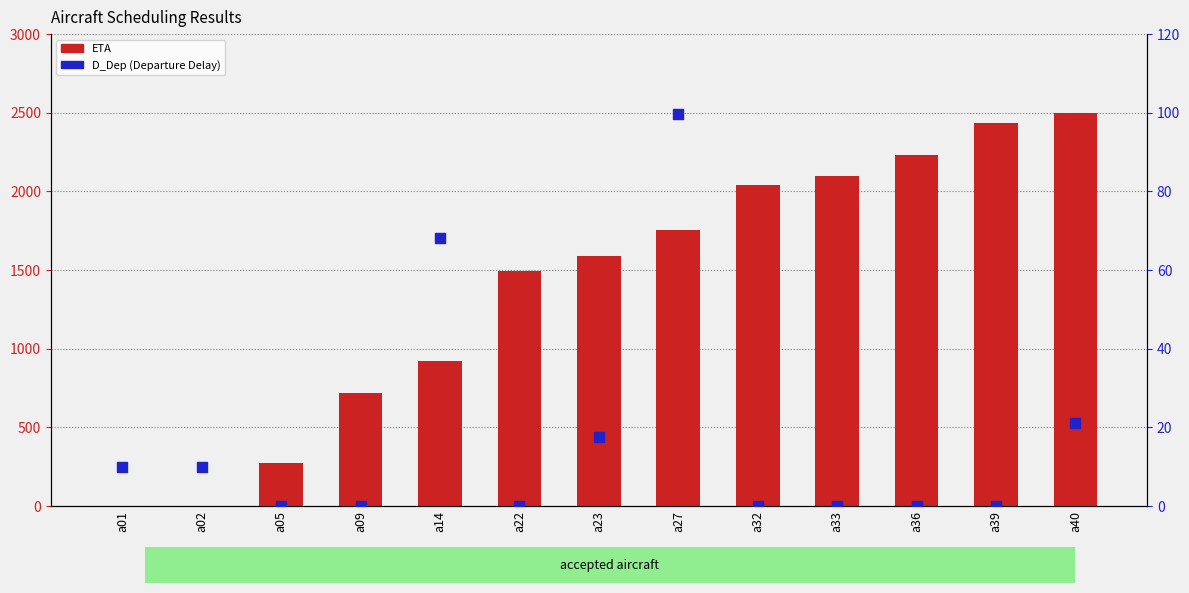

What is the total value across all series at a22?

1496.9